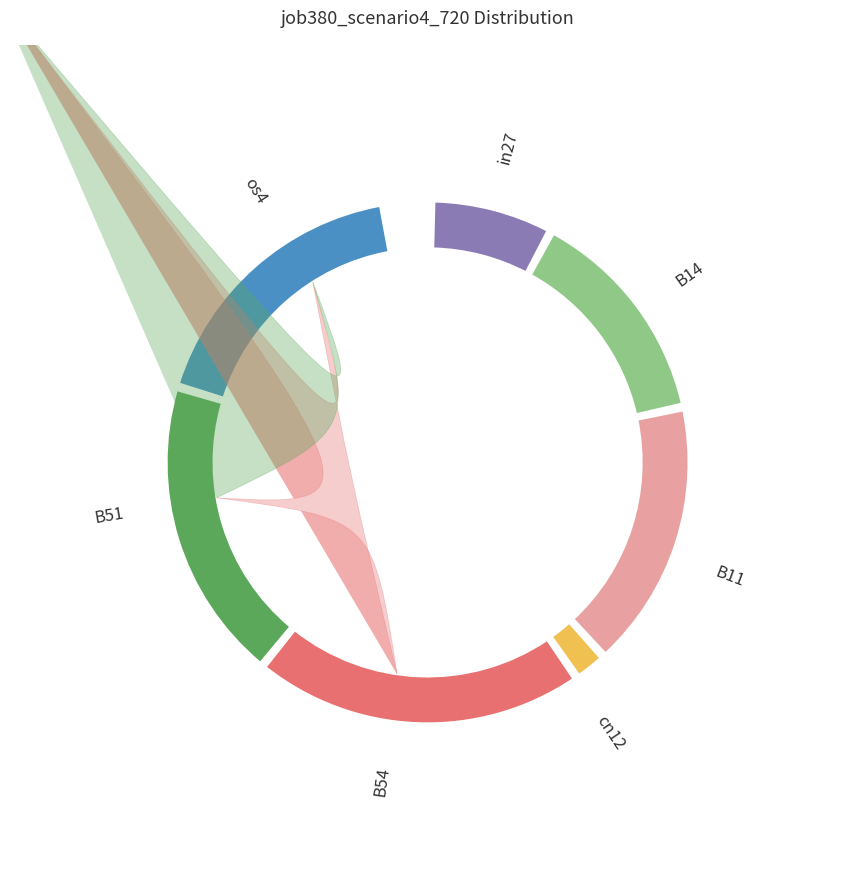

Which has a higher value, cn12 or in27?

in27